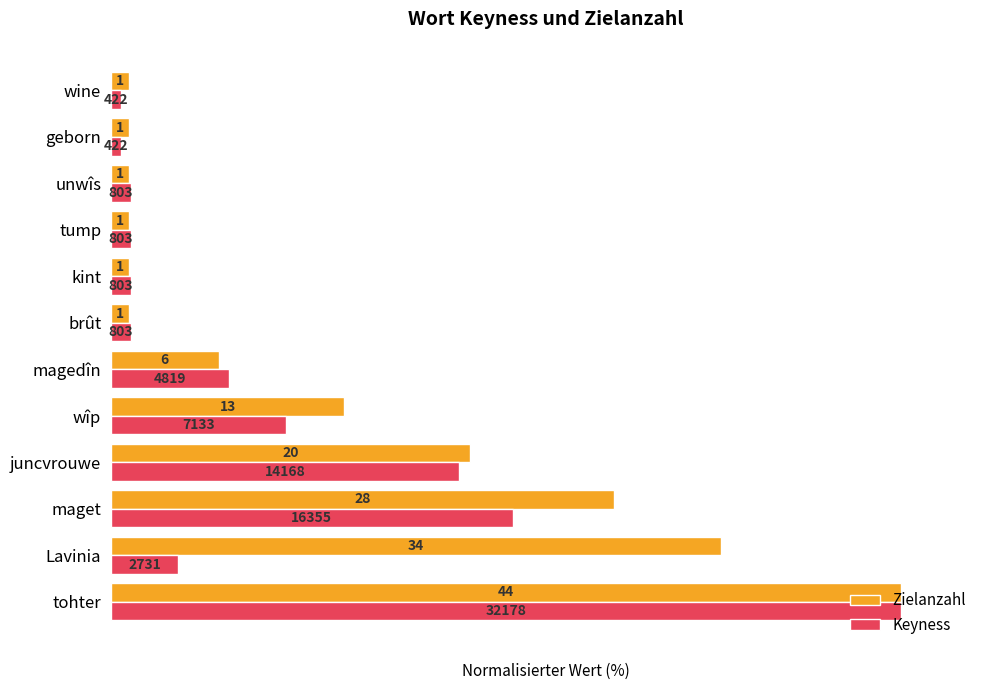

What are all the series names shown in the legend?

Zielanzahl, Keyness